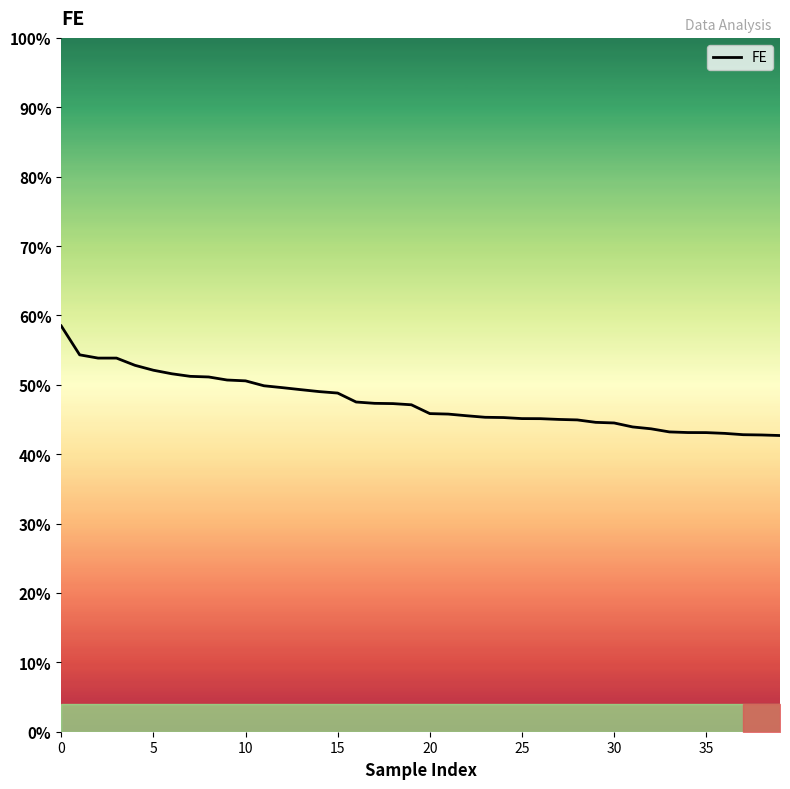

What is the difference between the maximum and minimum values?

15.8